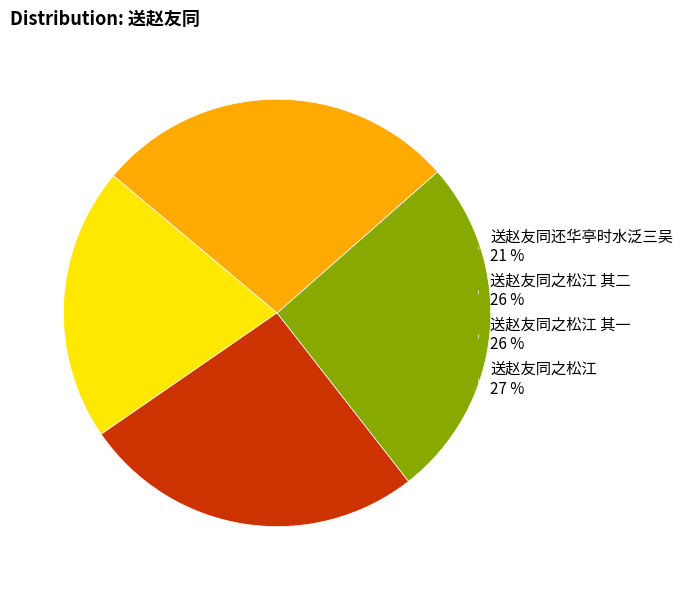

Is there a majority slice in this chart?

No